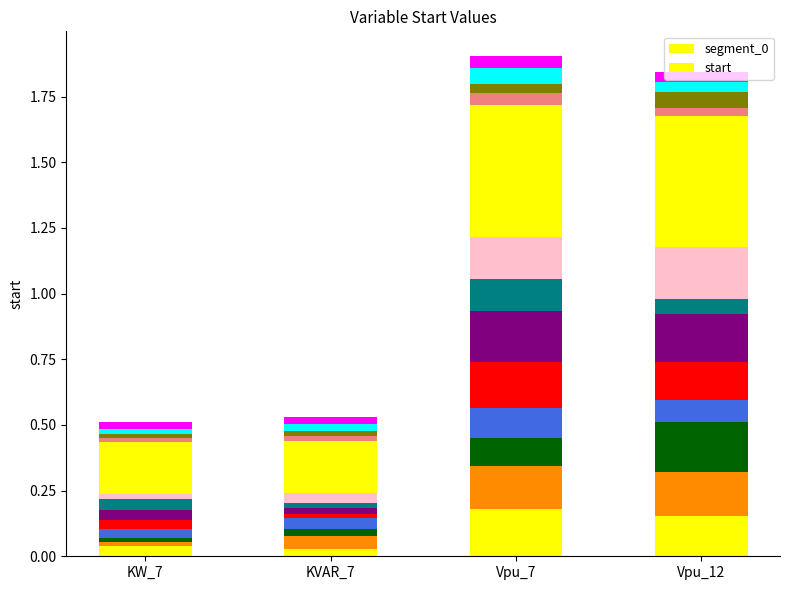

What is the difference between the maximum and minimum values in the start series?

0.3